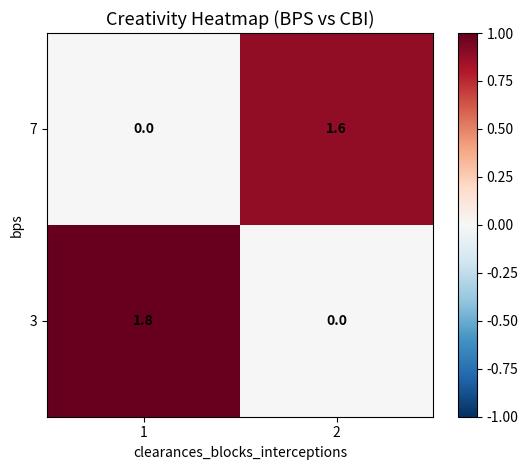

Which series changed the most between 1 and 2?

3